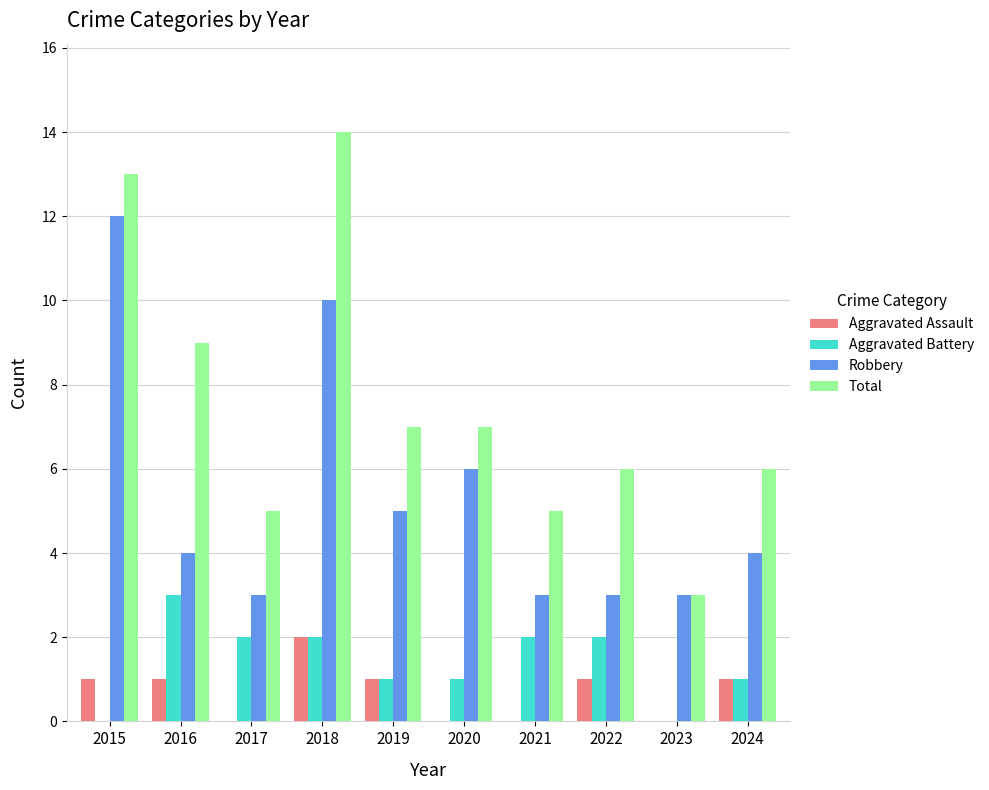

True or false: Robbery has a value of 3 at 2017.

True